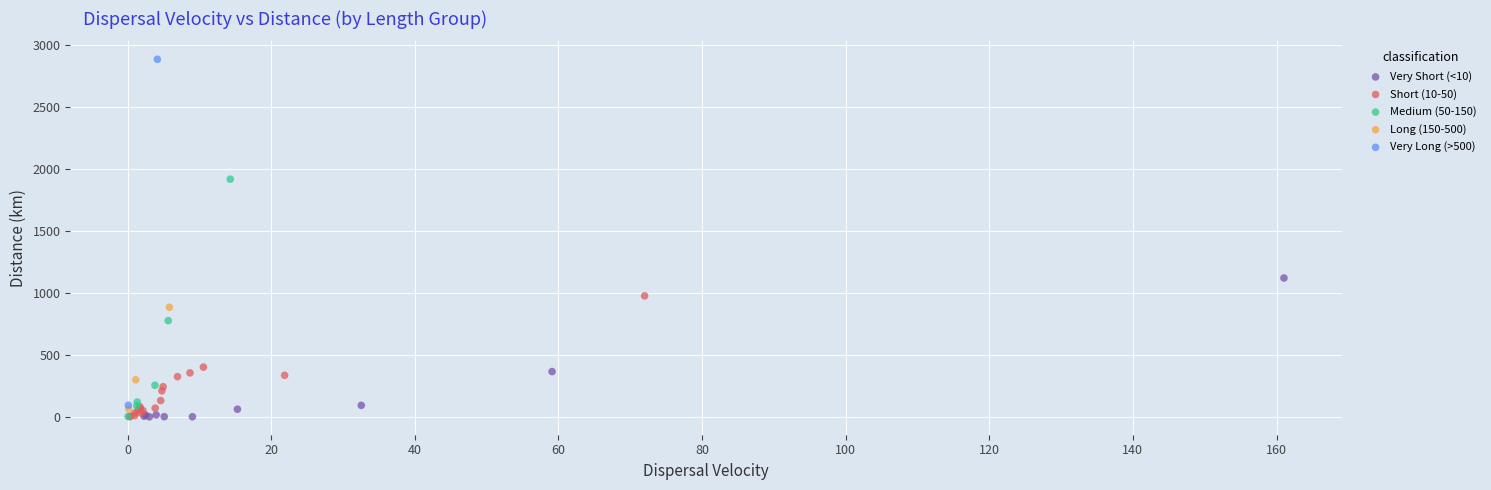

What are all the series names shown in the legend?

Very Short (<10), Short (10-50), Medium (50-150), Long (150-500), Very Long (>500)